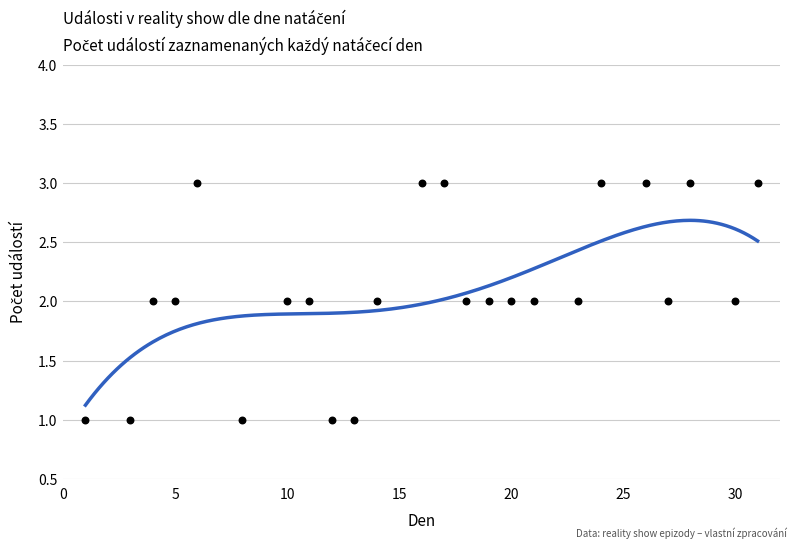

What is the change in value from 5 to 26?

+1